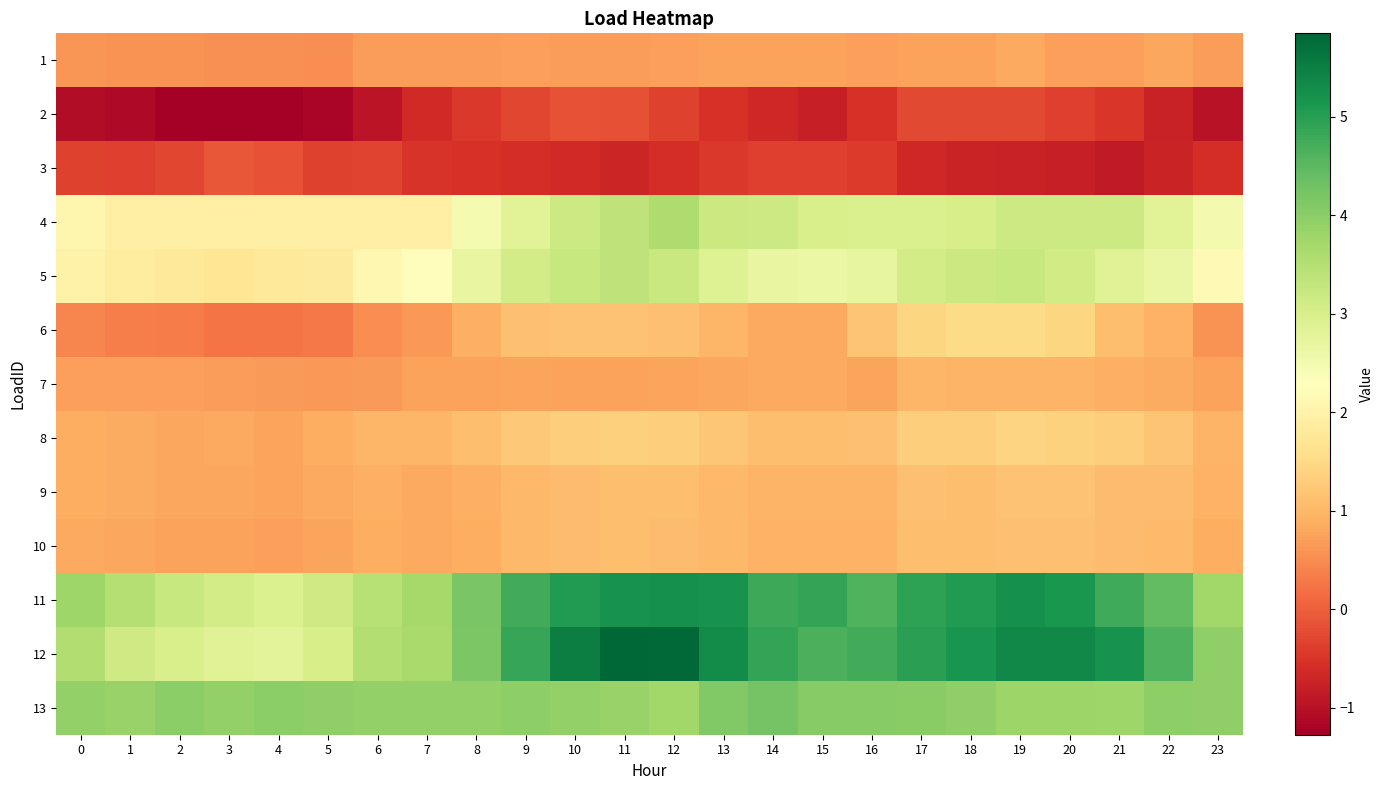

At which category does the chart reach its peak across all series?

11